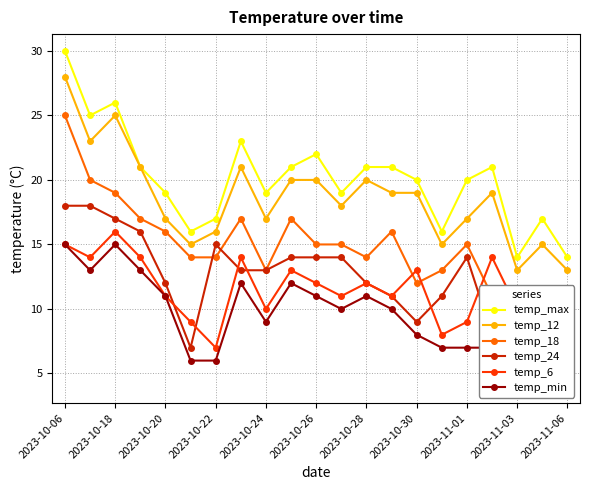

Reading left to right, transcribe all the data shown in this chart.

temp_max: 30	25	26	21	19	16	17	23	19	21	22	19	21	21	20	16	20	21	14	17	14
temp_12: 28	23	25	21	17	15	16	21	17	20	20	18	20	19	19	15	17	19	13	15	13
temp_18: 25	20	19	17	16	14	14	17	13	17	15	15	14	16	12	13	15	11	10	11	9
temp_24: 18	18	17	16	12	7	15	13	13	14	14	14	12	11	9	11	14	8	10	9	5
temp_6: 15	14	16	14	11	9	7	14	10	13	12	11	12	11	13	8	9	14	10	10	6
temp_min: 15	13	15	13	11	6	6	12	9	12	11	10	11	10	8	7	7	7	8	7	4